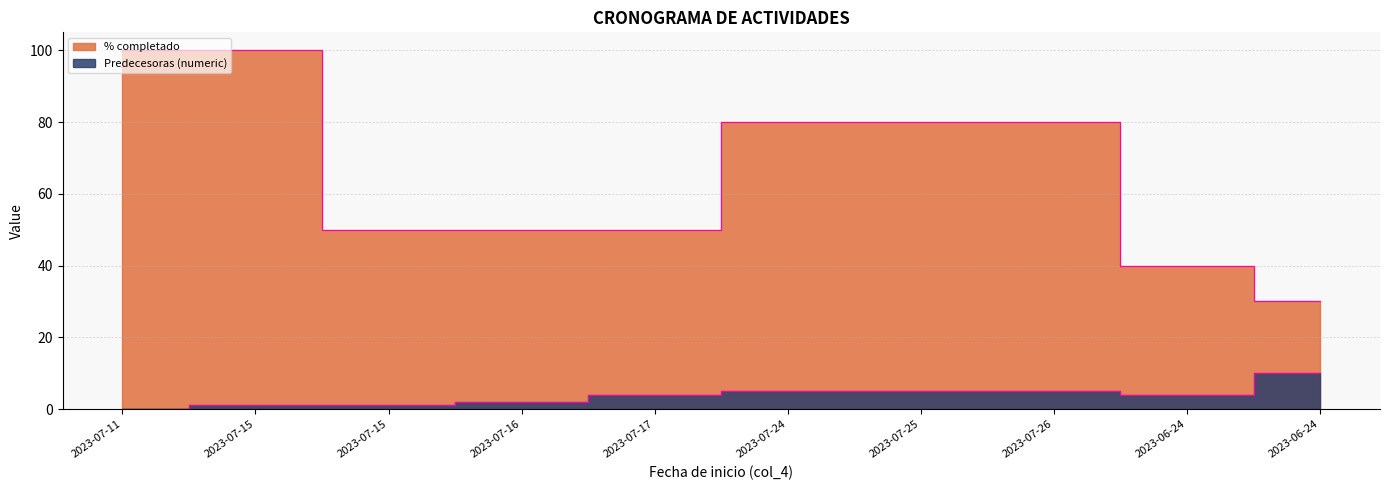

What is the difference between the Predecesoras (numeric) values at 2023-06-24 and 2023-07-11?

10